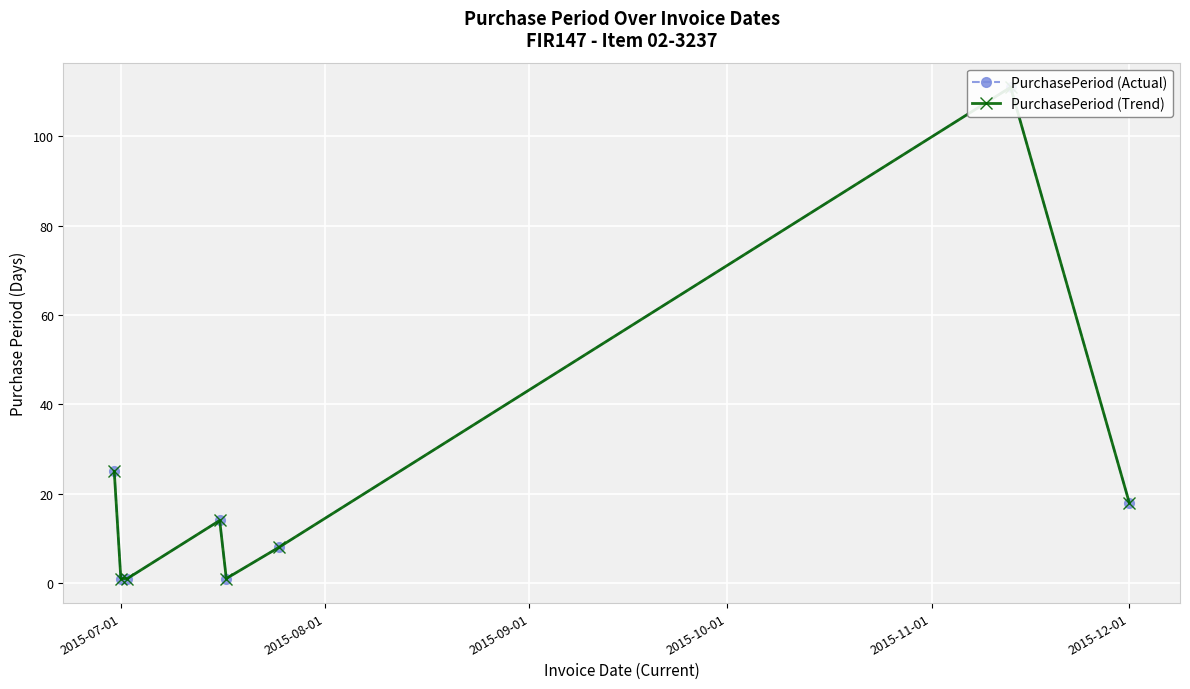

Is it true that PurchasePeriod (Trend) equals 14 at 2015-12-01?

False